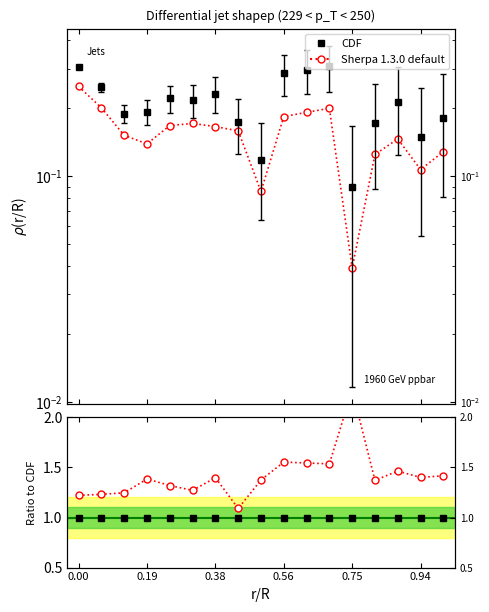

True or false: Sherpa 1.3.0 default has more than 2 interior local peaks.

True